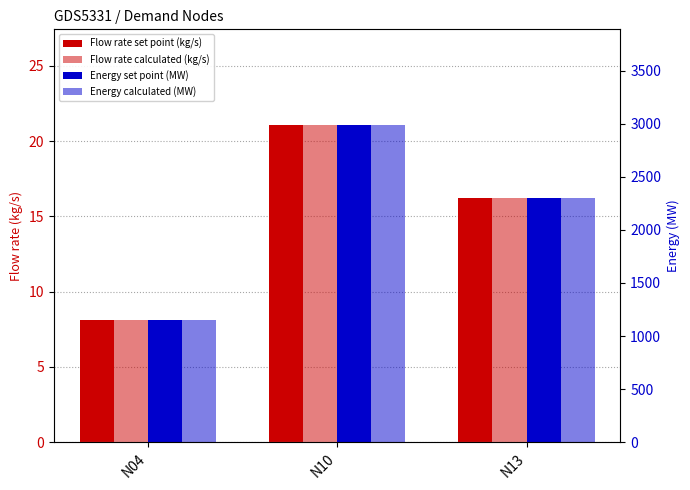

Rank the series by their maximum value, from highest to lowest.

Energy set point (MW), Energy calculated (MW), Flow rate set point (kg/s), Flow rate calculated (kg/s)